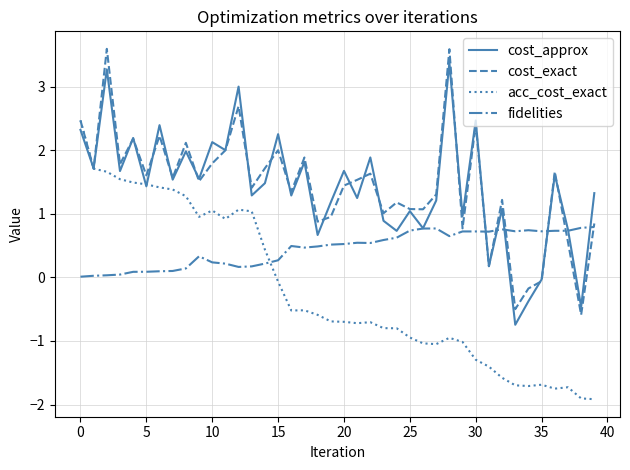

How many values in cost_exact are above zero?

36